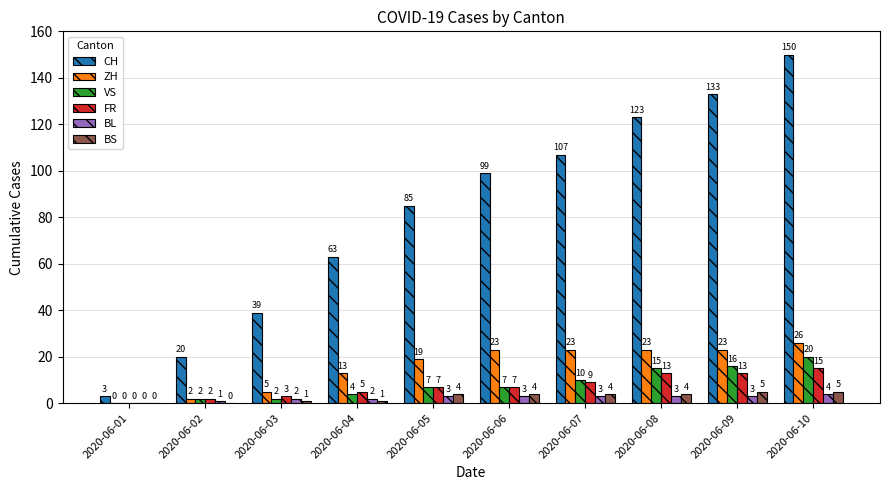

Which category has the highest value in the ZH series?

2020-06-10